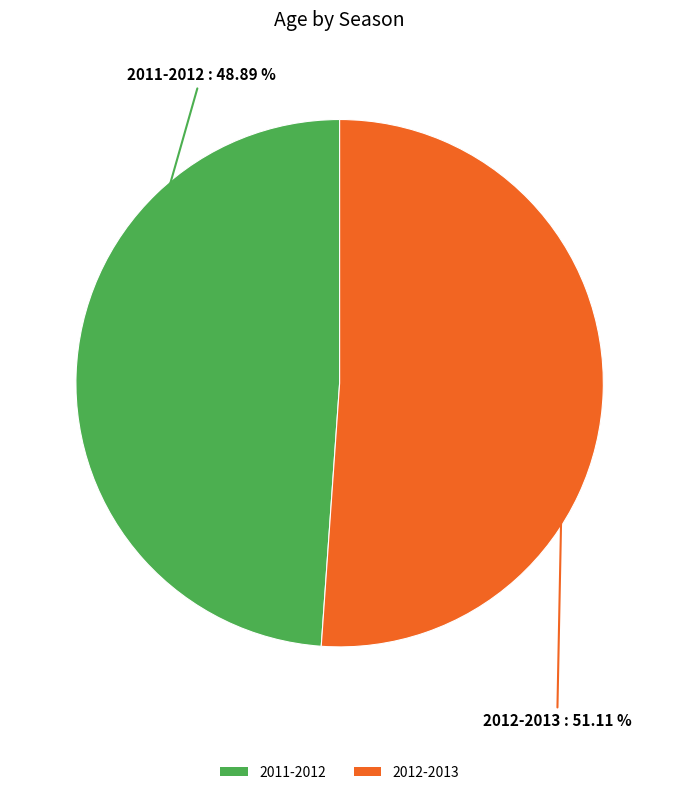

Which slice is the largest?

2012-2013